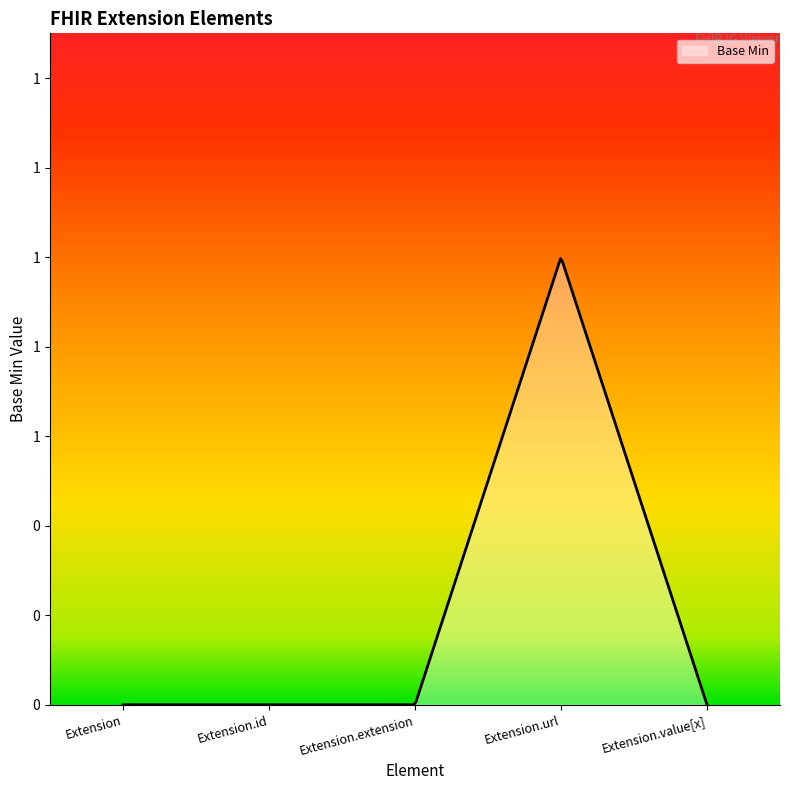

At which label is the value closest to 0?

Extension